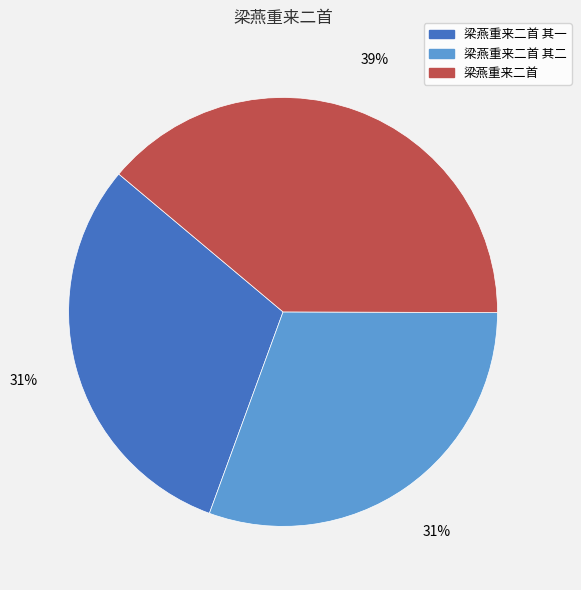

To the nearest percent, what is the average slice percentage?

33%